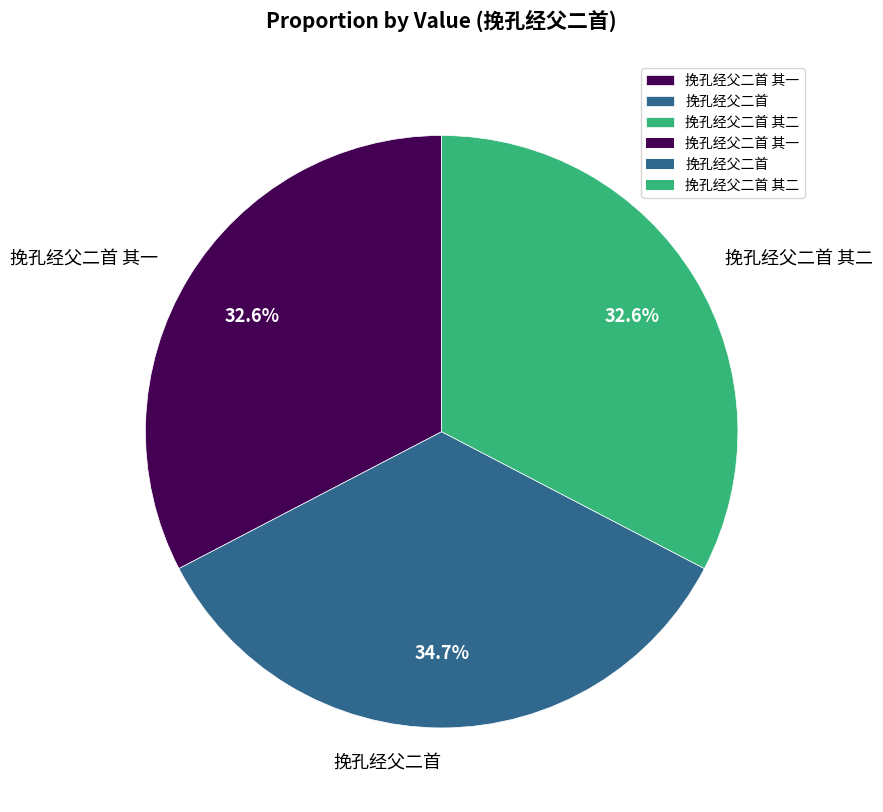

To the nearest percent, what is the difference between the 挽孔经父二首 其一 and 挽孔经父二首 slice percentages?

2%